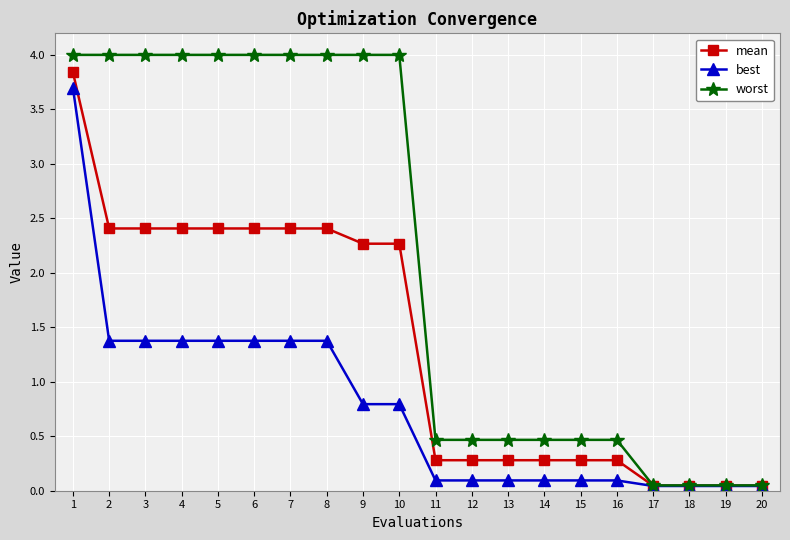

What is the difference between the second highest and second lowest values in the best series?

1.3